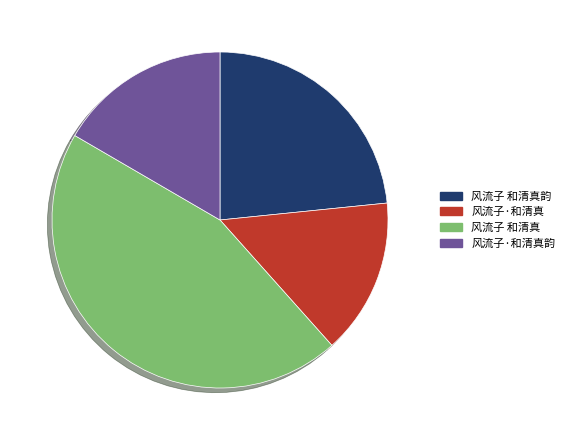

Which slice is the smallest?

风流子·和清真